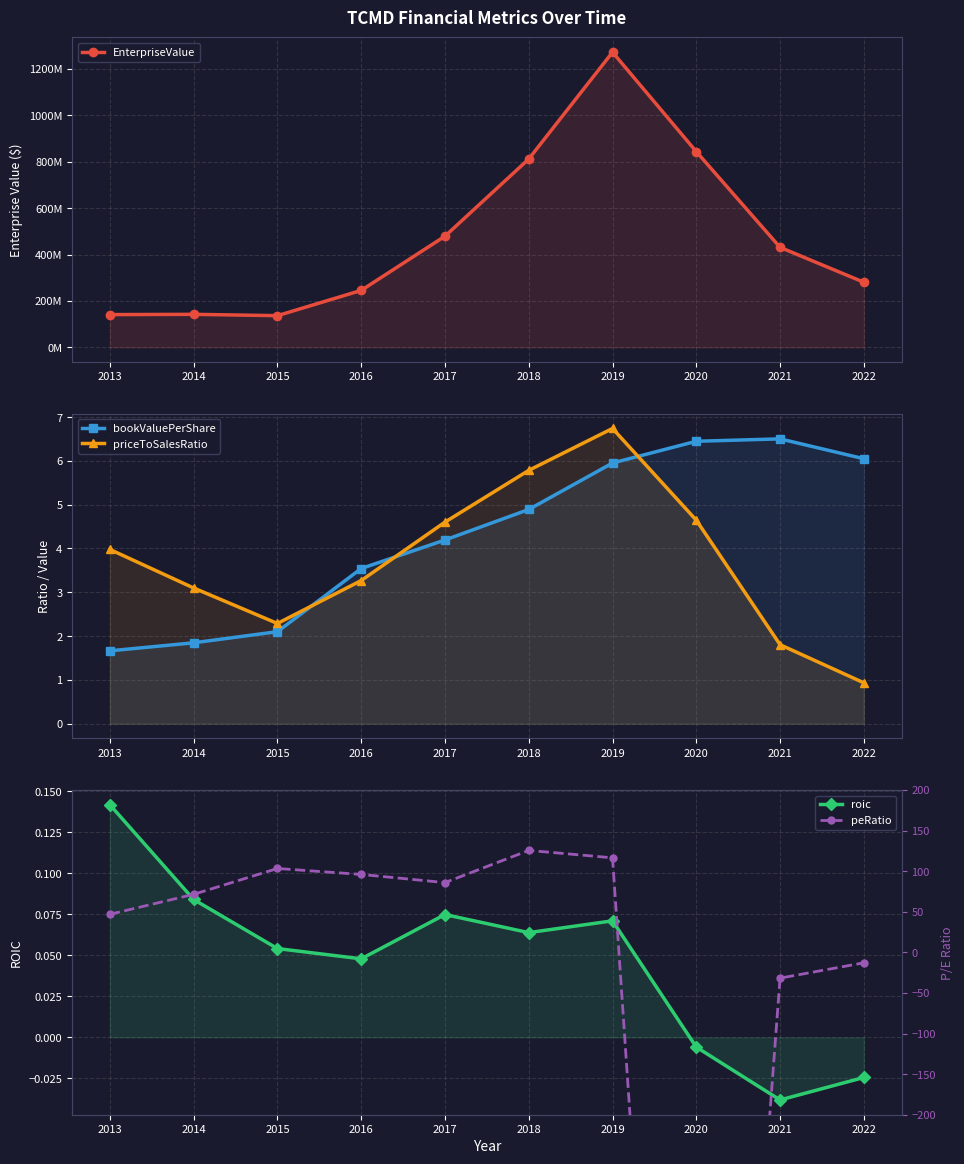

What is the total value across all series at 2017?

478985066.3